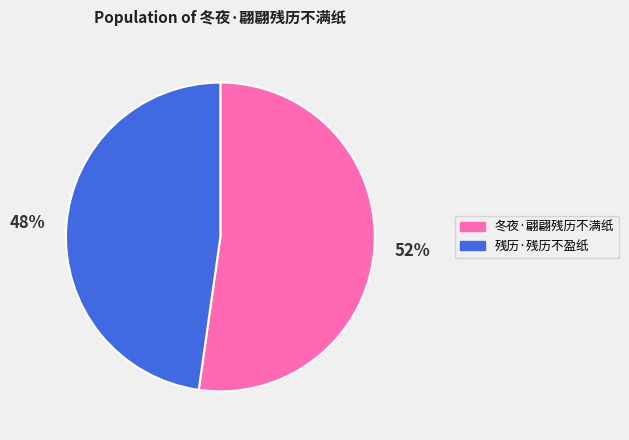

How many segments does this pie chart have?

2